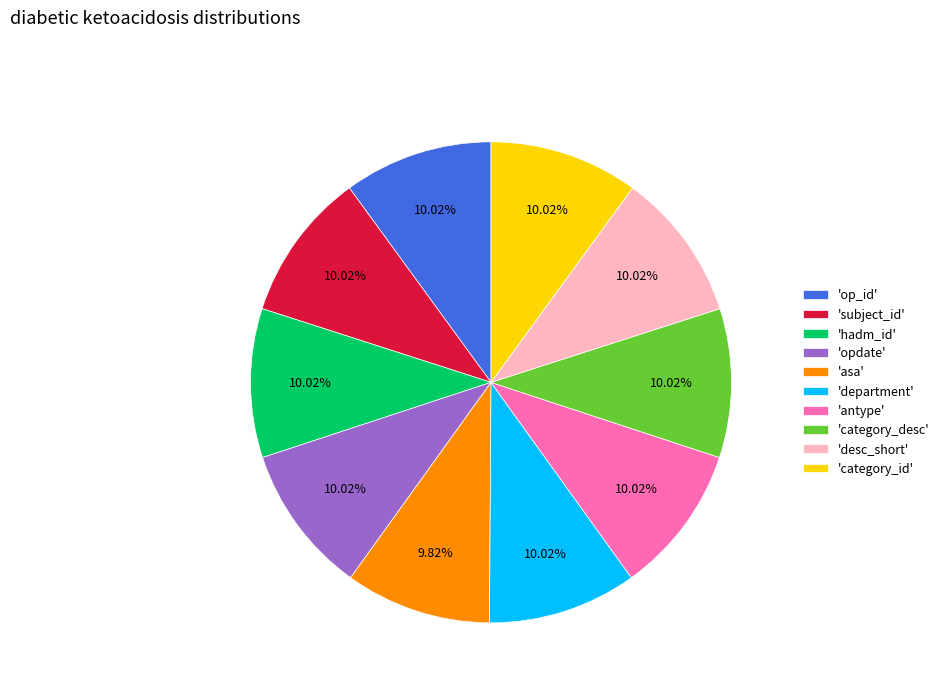

Do 'category_desc' and 'op_id' together represent more than half of the pie?

No